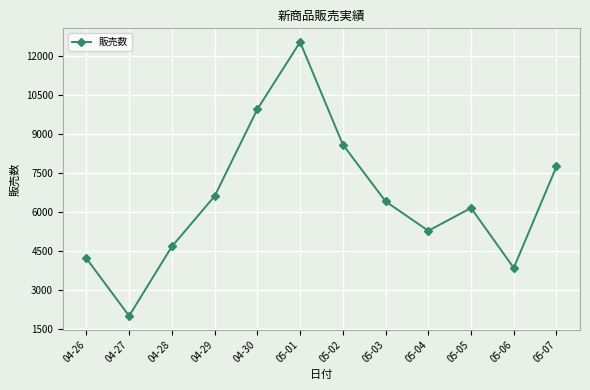

What is the label of the 1st point from the left?

04-26